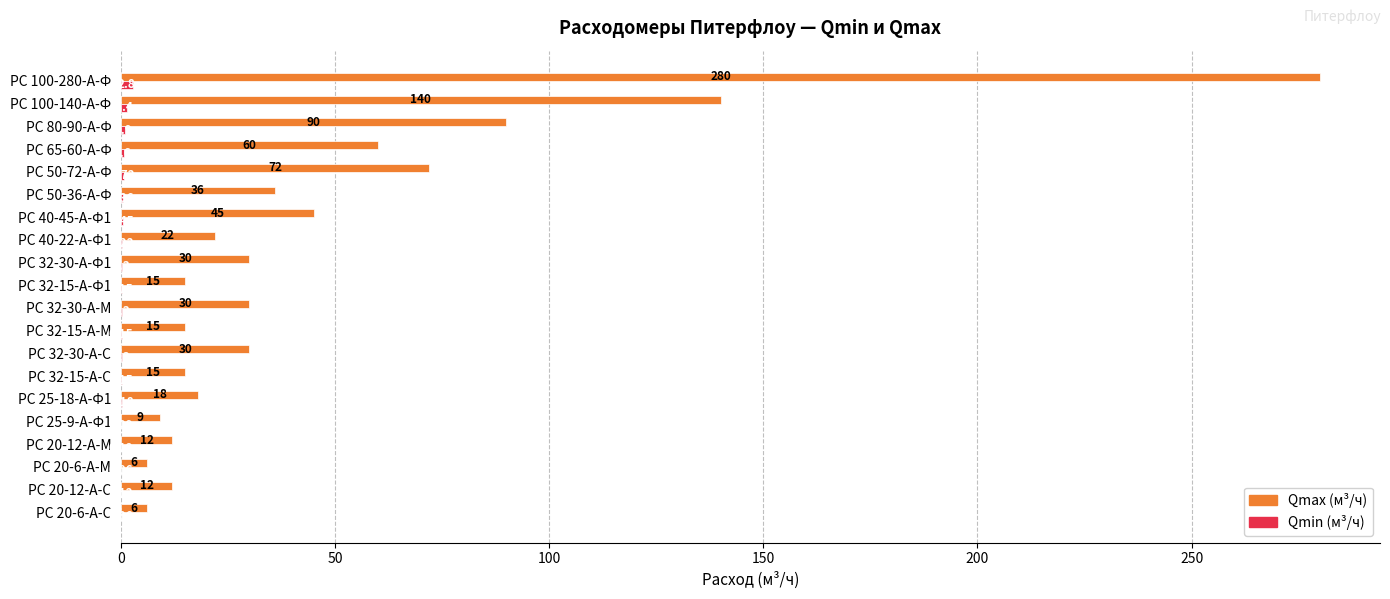

At which category is the sum across all series the highest?

РС 100-280-А-Ф